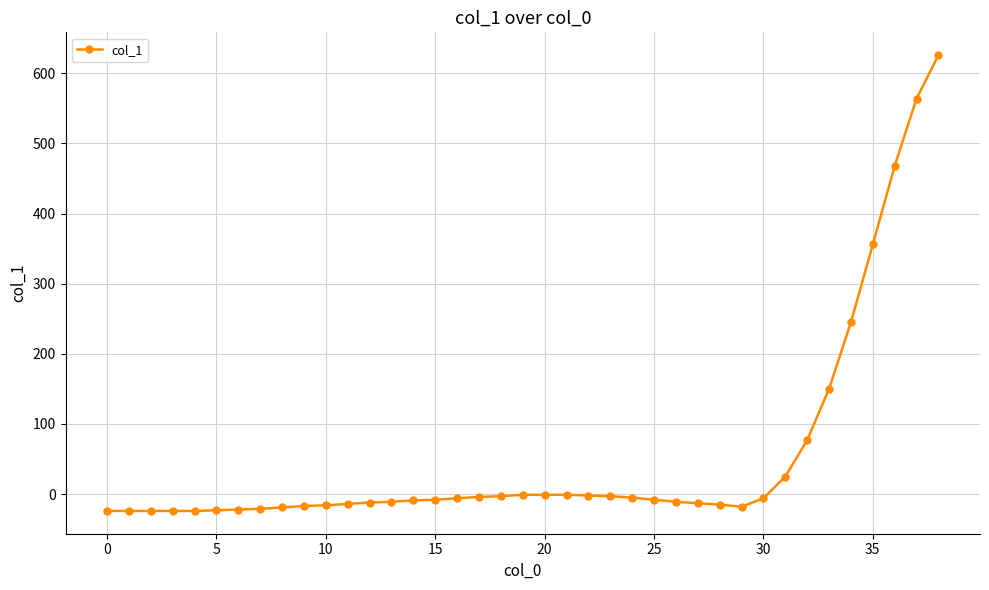

What is the difference between the second highest and second lowest values?

588